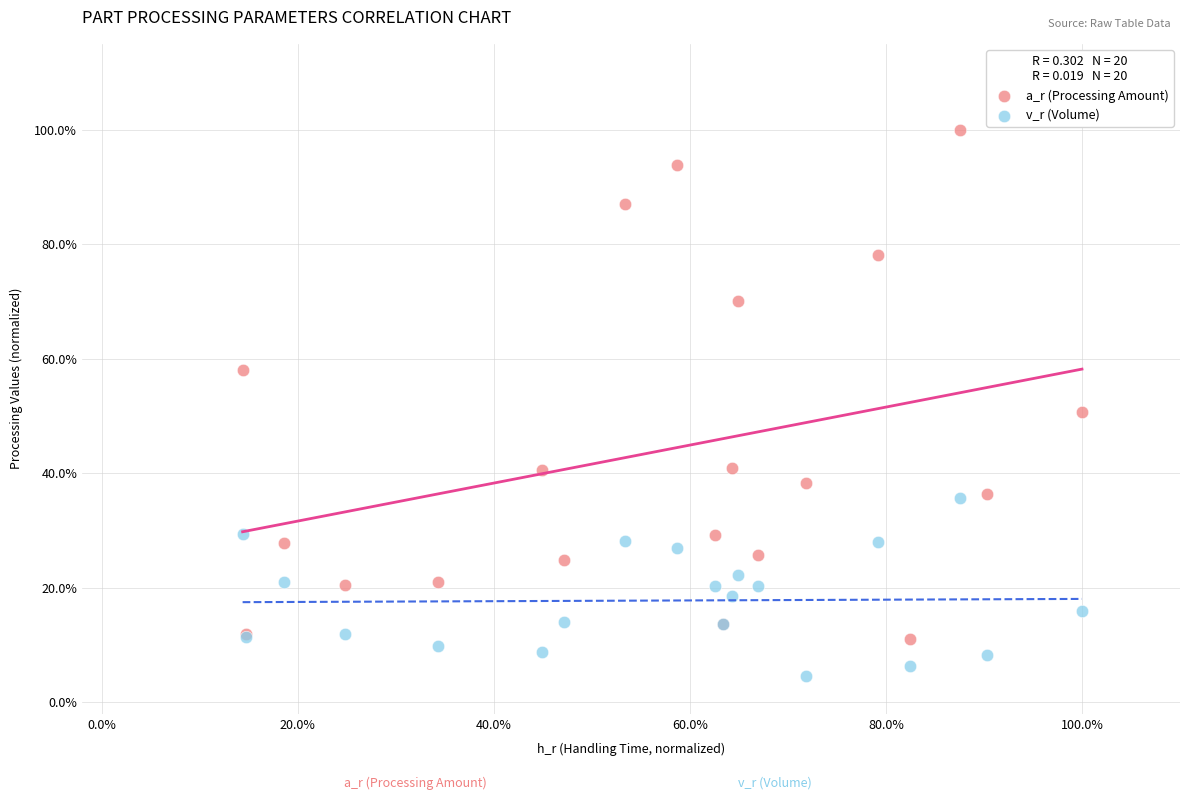

What are all the series names shown in the legend?

a_r (Processing Amount), v_r (Volume)